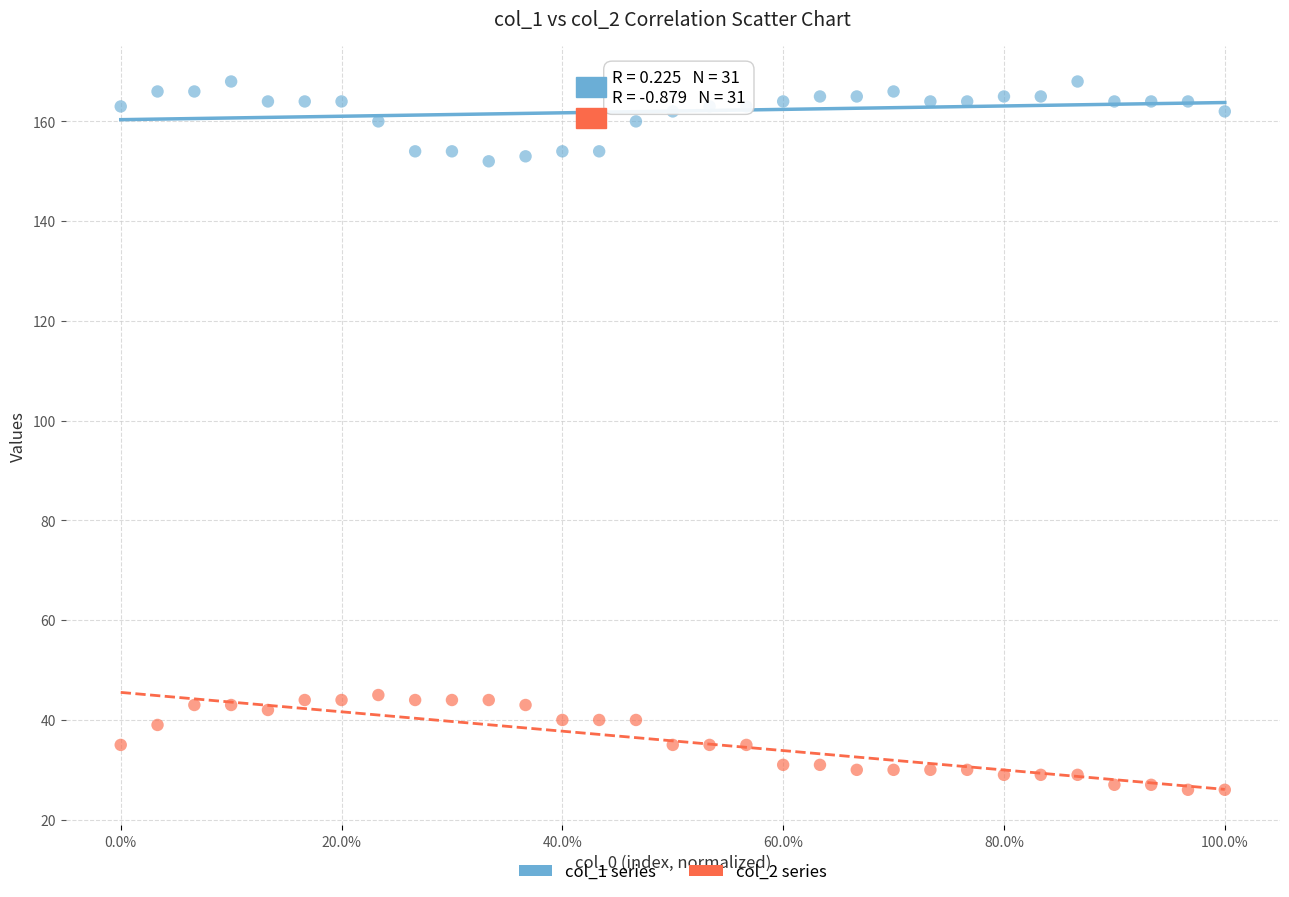

Across all data points, what is the range of Y values (max minus min)?

142